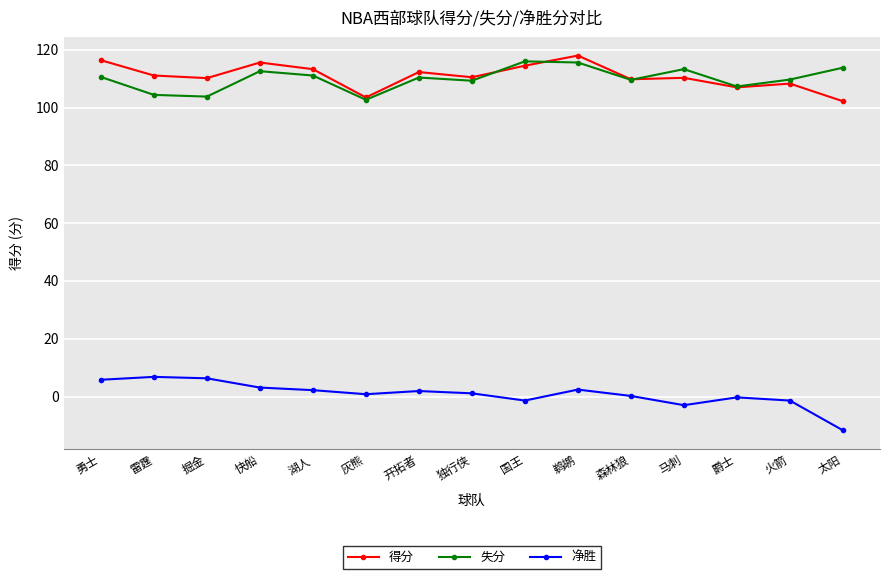

What is the value of the 净胜 point at the 5th from the left?

2.2